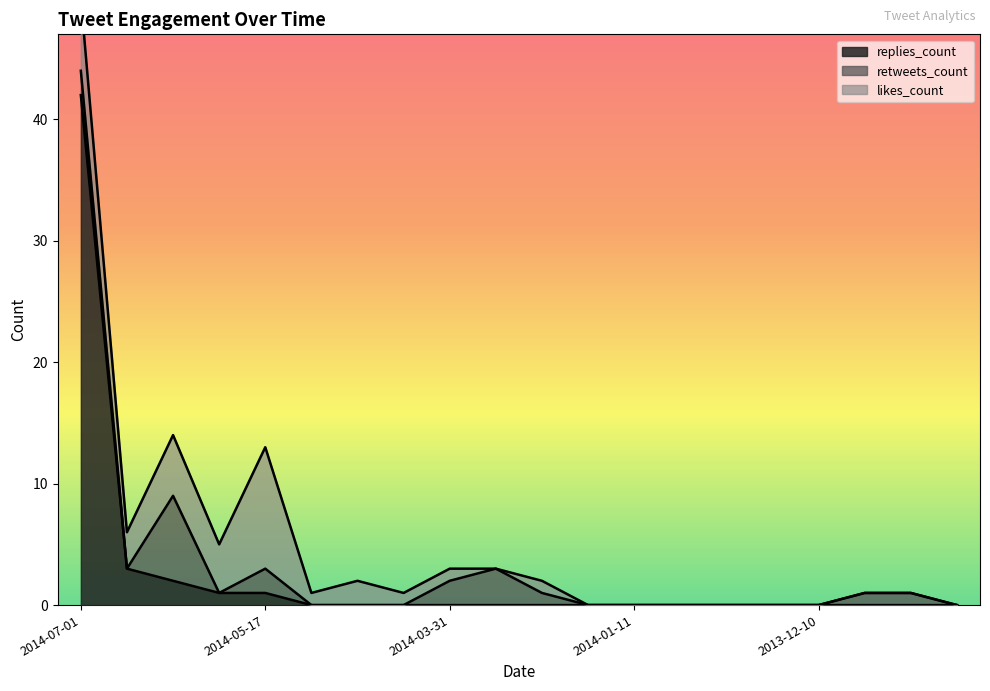

The replies_count series shows -16 at 2014-01-11. True or false?

False